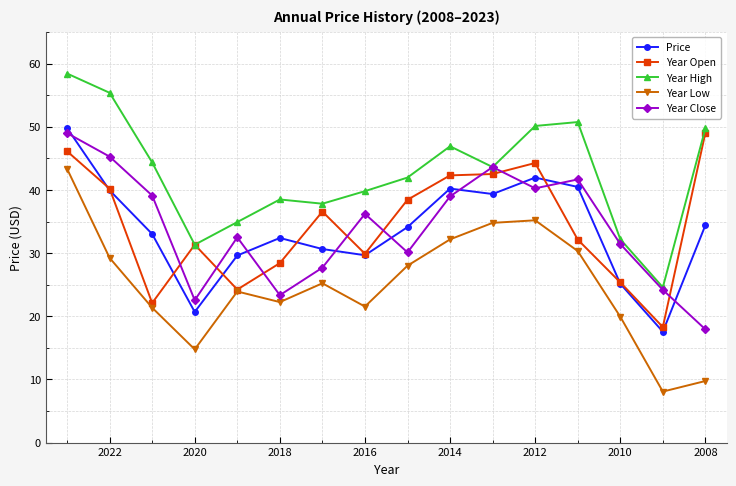

List the series in order of their peak value, highest first.

Year High, Price, Year Open, Year Close, Year Low